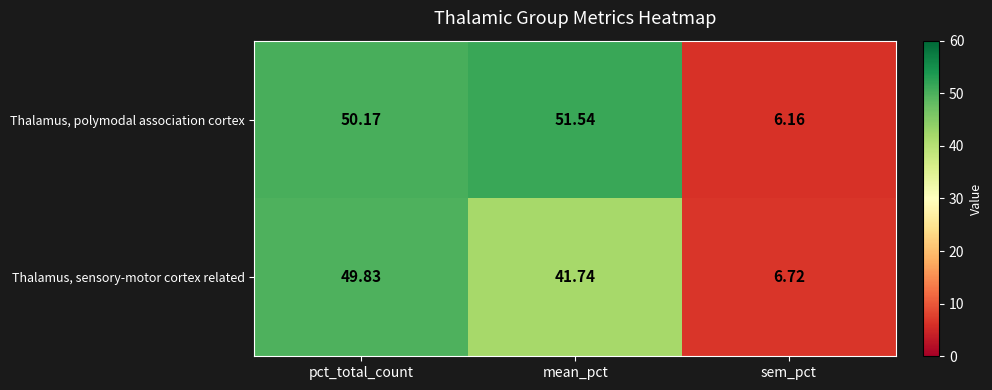

Where does the Thalamus, polymodal association cortex series first go above 50?

pct_total_count